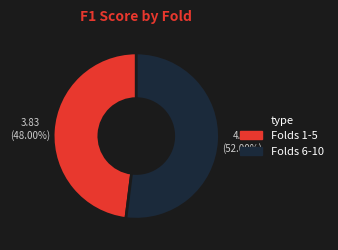

What is the largest slice in the pie chart?

Folds 6-10